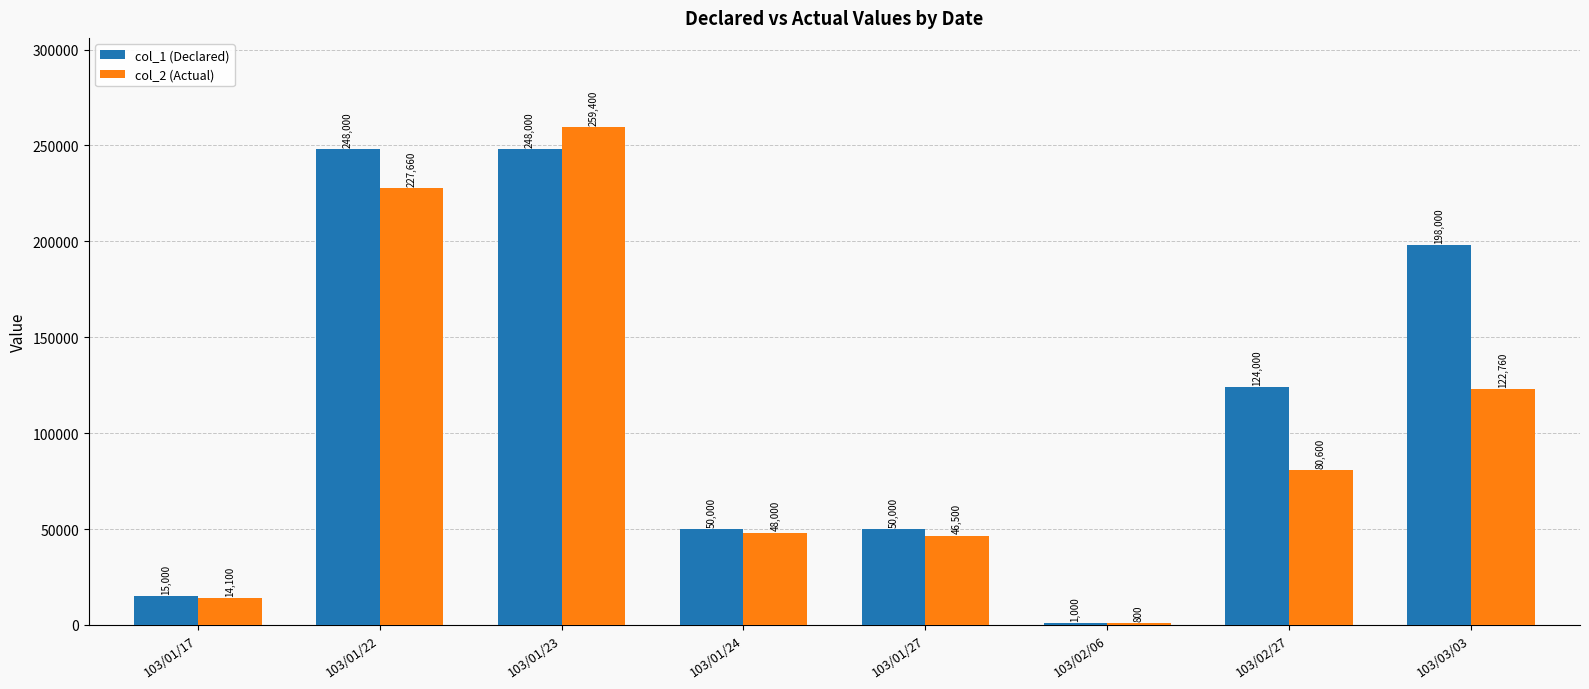

The value of col_1 (Declared) at 103/01/22 is 81025. True or false?

False